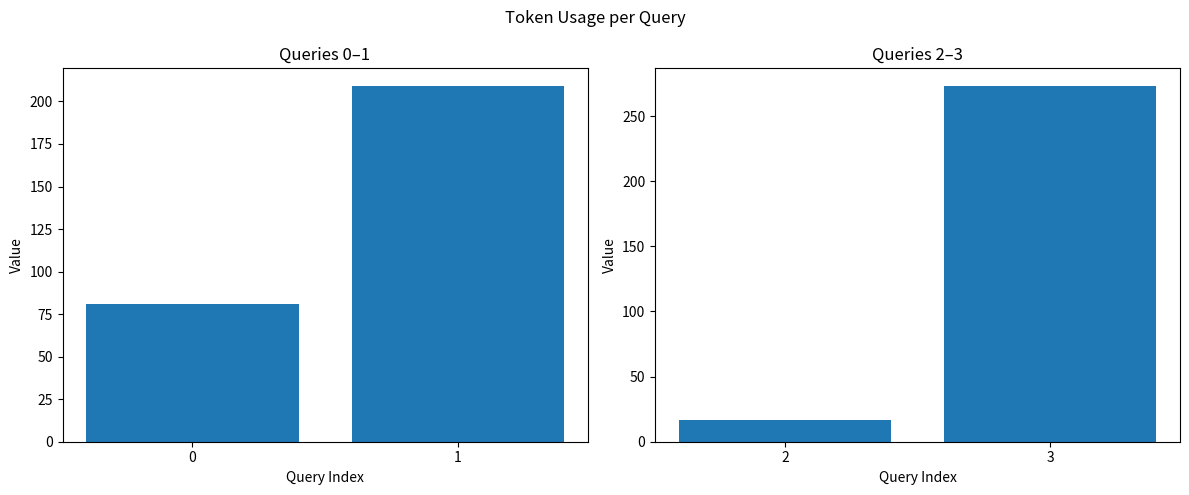

The value at 3 is 154. True or false?

False